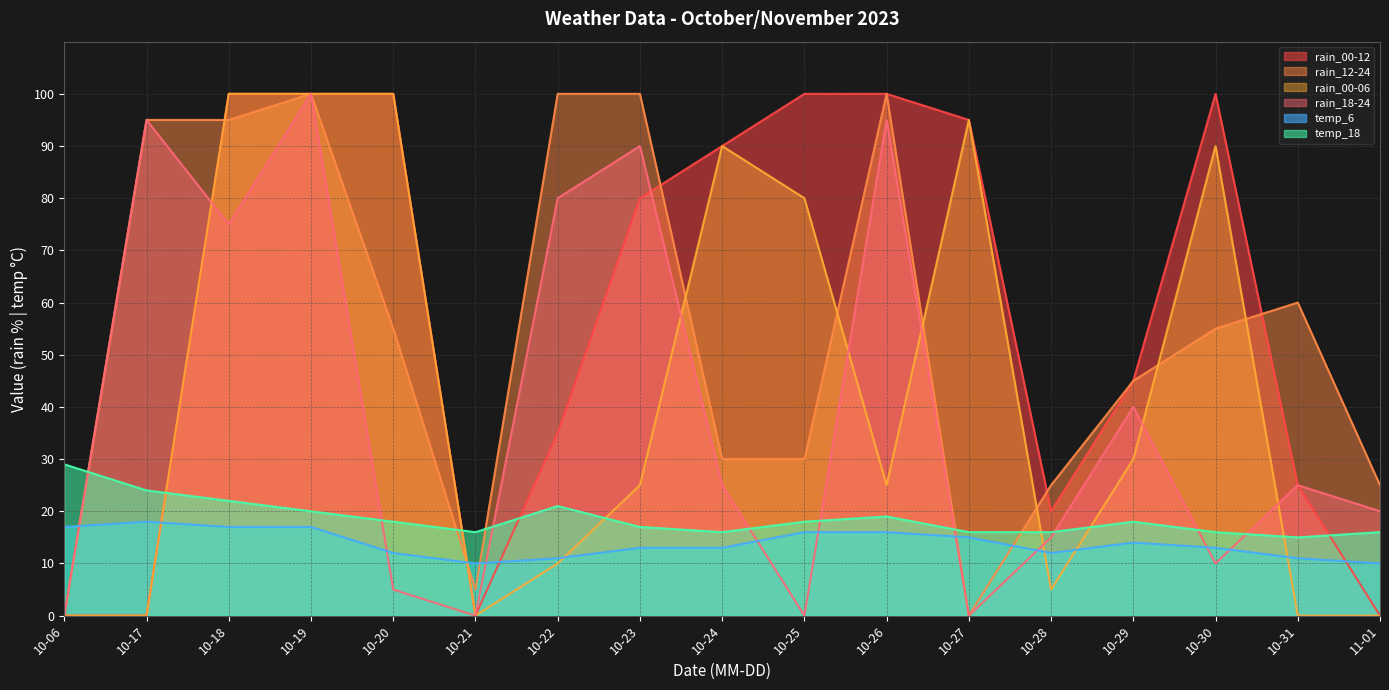

Reading left to right, what are all the values shown in this chart?

rain_00-12: 0	0	100	100	100	0	35	80	90	100	100	95	20	45	100	25	0
rain_12-24: 0	95	95	100	55	5	100	100	30	30	100	0	25	45	55	60	25
rain_00-06: 0	0	100	100	100	0	10	25	90	80	25	95	5	30	90	0	0
rain_18-24: 0	95	75	100	5	0	80	90	25	0	95	0	15	40	10	25	20
temp_6: 17	18	17	17	12	10	11	13	13	16	16	15	12	14	13	11	10
temp_18: 29	24	22	20	18	16	21	17	16	18	19	16	16	18	16	15	16